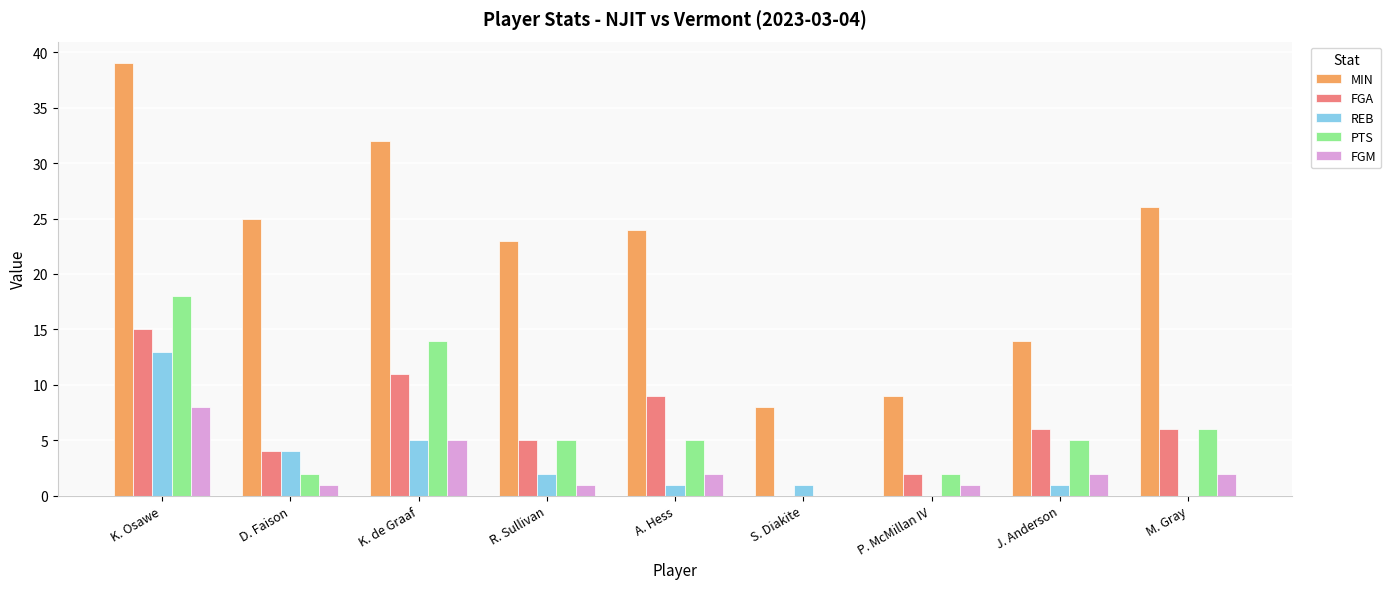

Reading right to left, transcribe all the data shown in this chart.

MIN: 26	14	9	8	24	23	32	25	39
FGA: 6	6	2	0	9	5	11	4	15
REB: 0	1	0	1	1	2	5	4	13
PTS: 6	5	2	0	5	5	14	2	18
FGM: 2	2	1	0	2	1	5	1	8